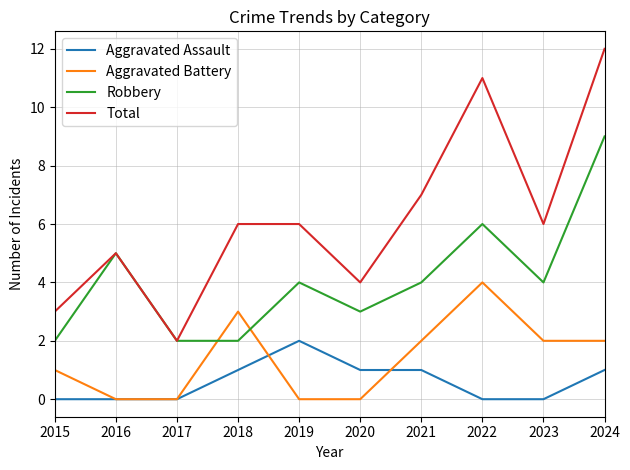

True or false: Aggravated Battery has a value of 2 at 2017.

False